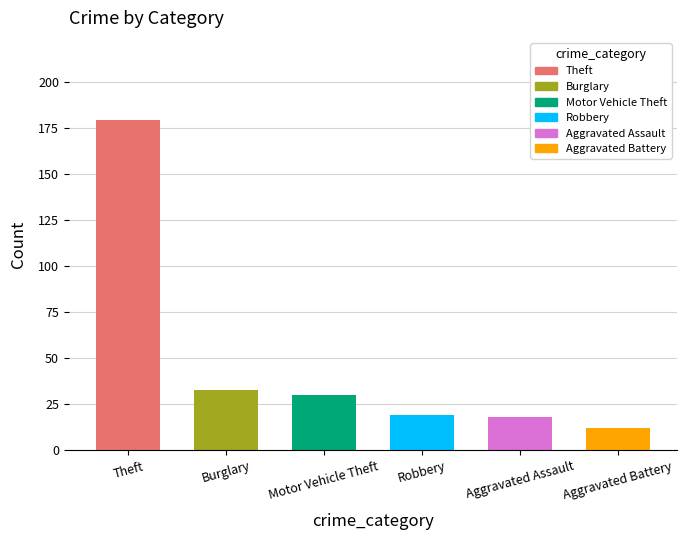

True or false: the data shows 263 at Theft.

False